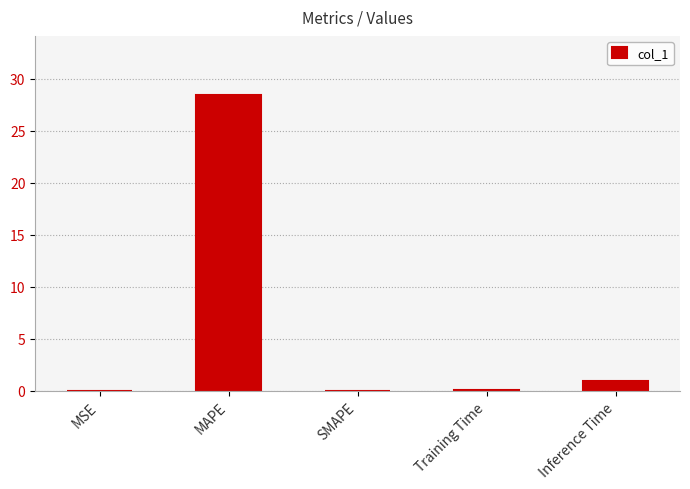

What is the change in value from MAPE to Inference Time?

-27.5